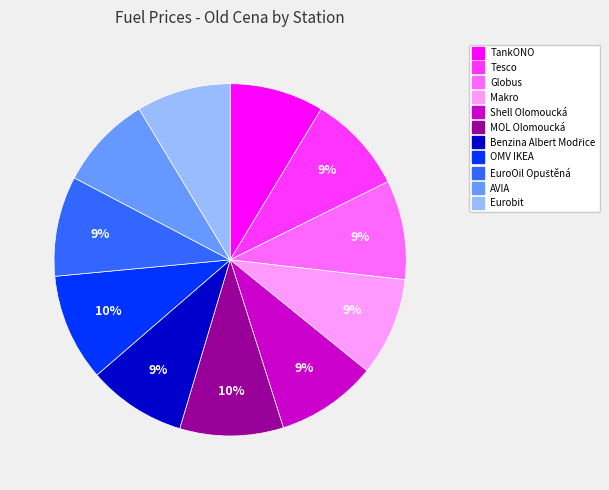

True or false: Tesco accounts for 1% of the total.

False